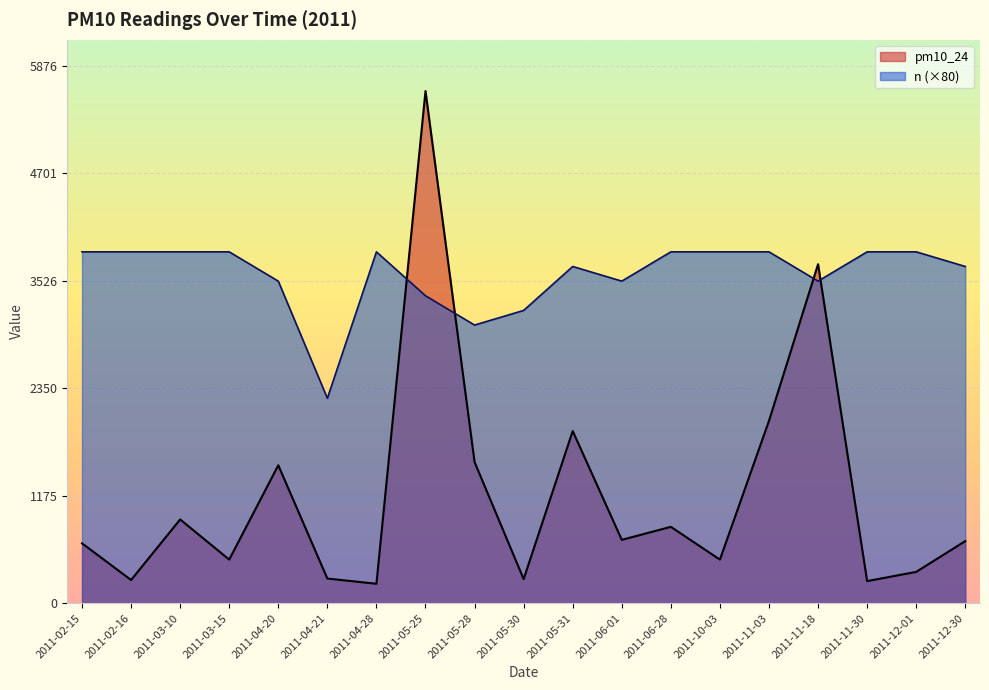

What are all the series names shown in the legend?

pm10_24, n (×80)